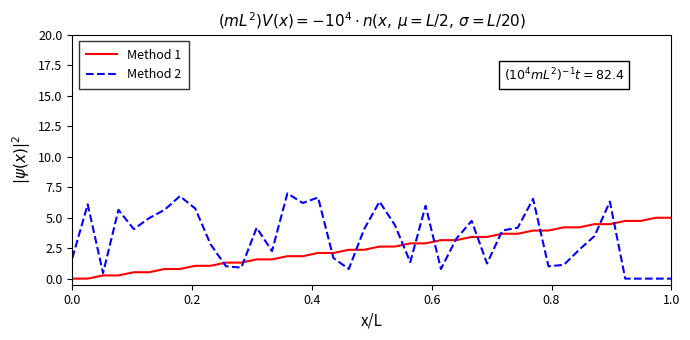

Rank the series by their average value, from highest to lowest.

Method 2, Method 1